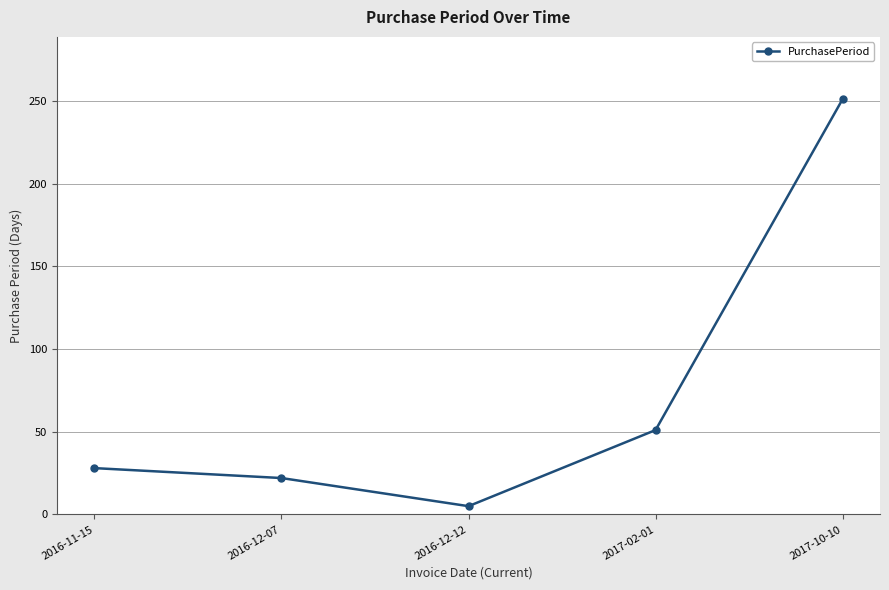

How many lines are shown in the chart?

1